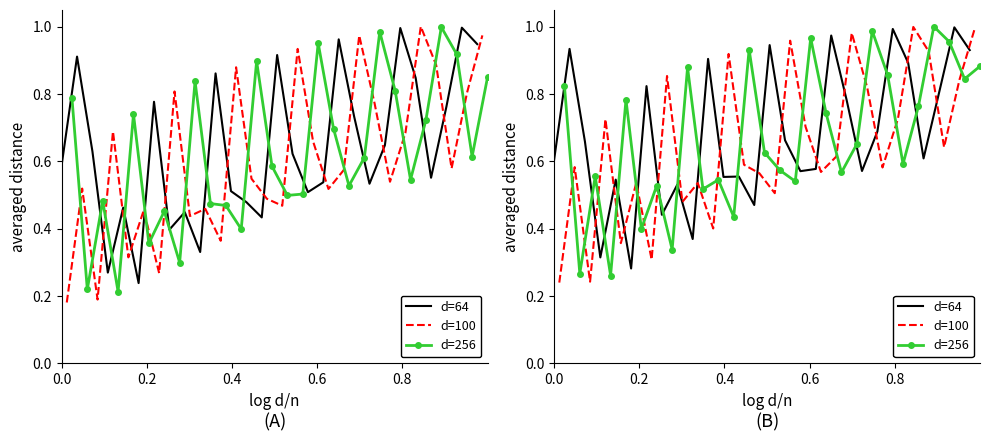

Which series has the largest total across all categories?

d=64